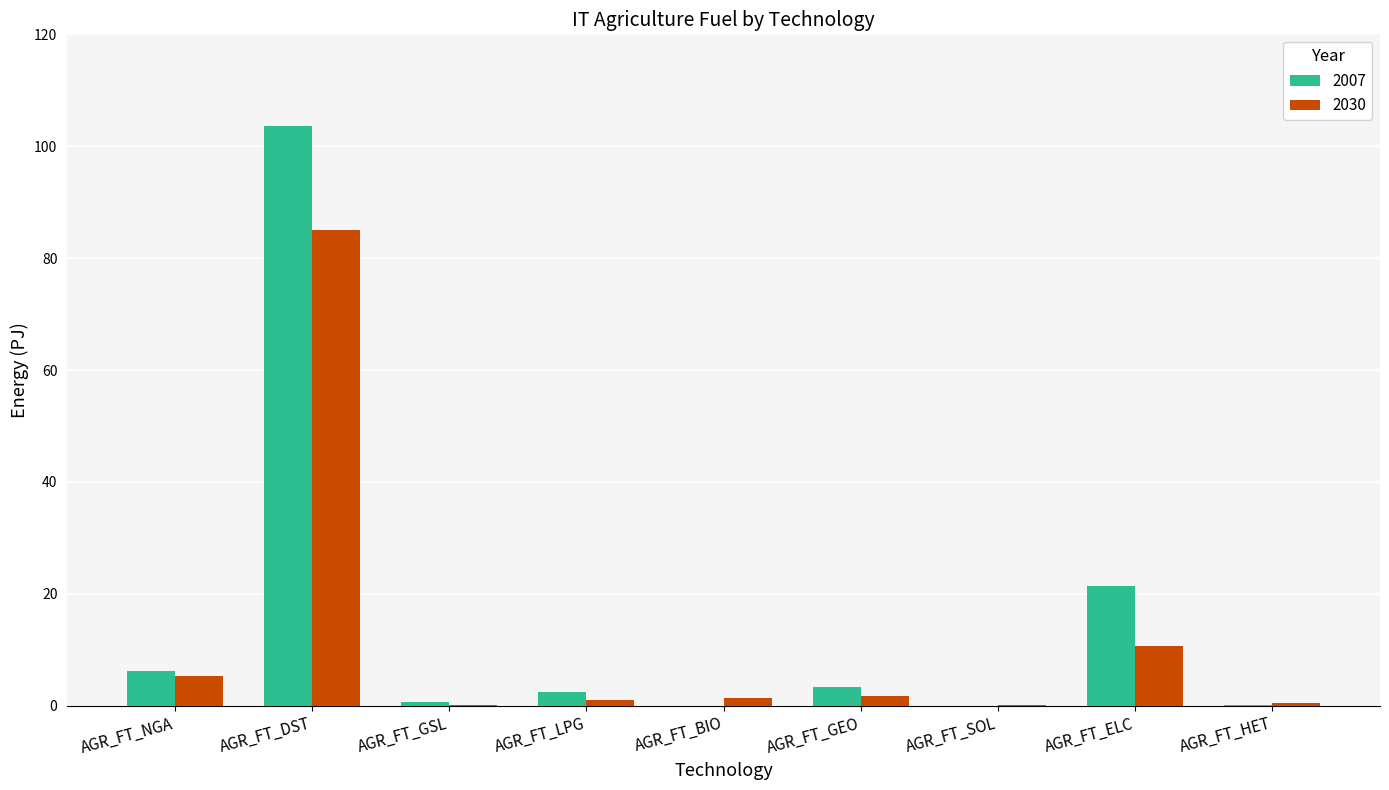

The 2007 series shows 3.3 at AGR_FT_GEO. True or false?

True